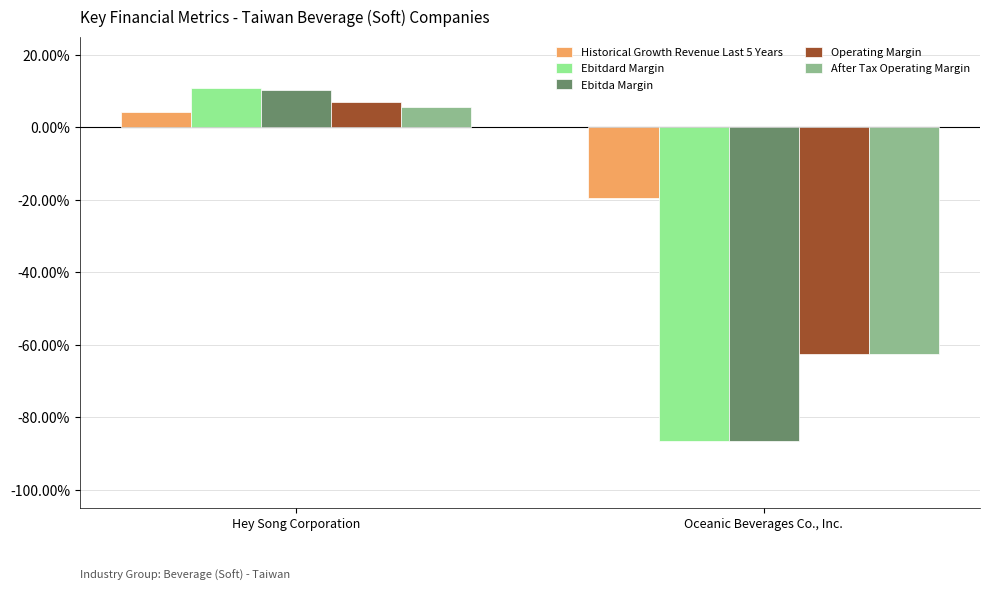

At which category is the sum across all series the highest?

Hey Song Corporation